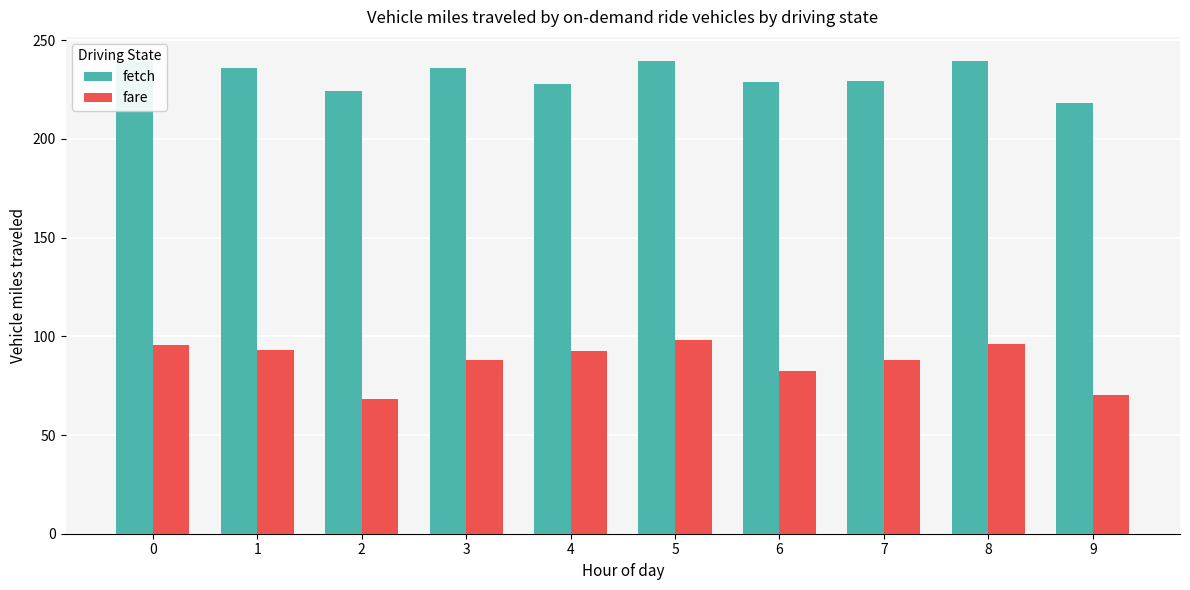

What is the difference between the maximum and minimum values in the fetch series?

21.6